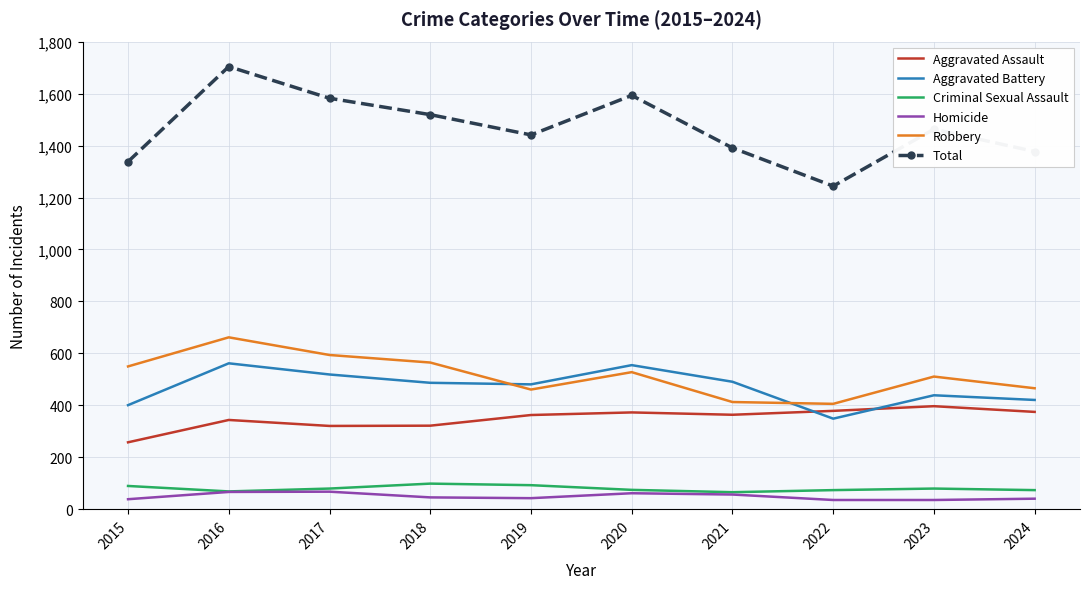

True or false: Criminal Sexual Assault and Robbery intersect in this chart.

False